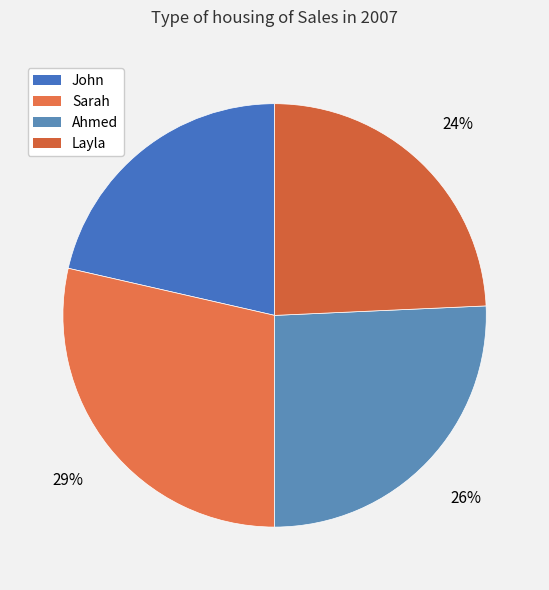

Does John account for over 50% of the chart?

No